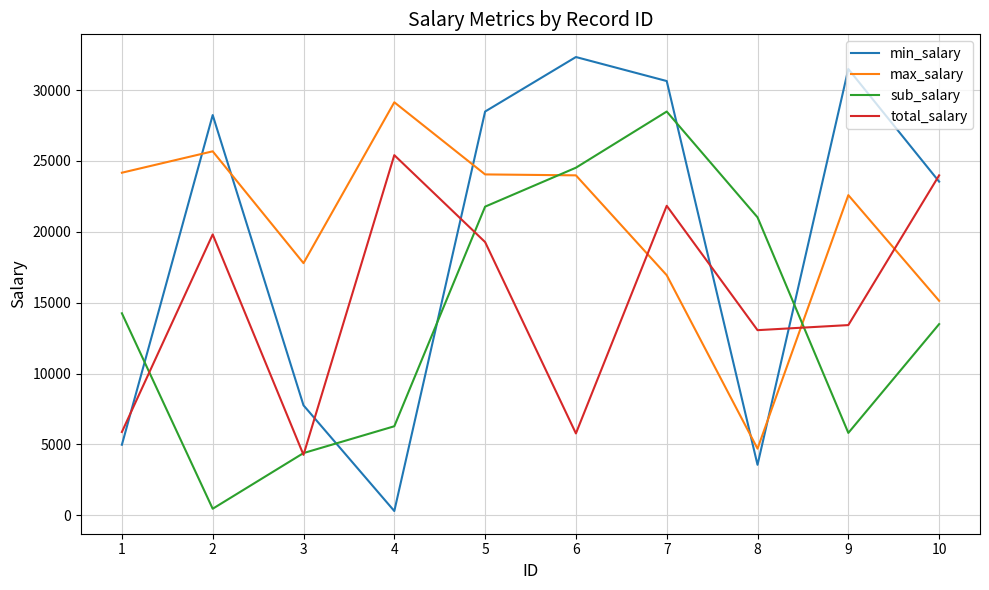

Rank the series by their average value, from highest to lowest.

max_salary, min_salary, total_salary, sub_salary